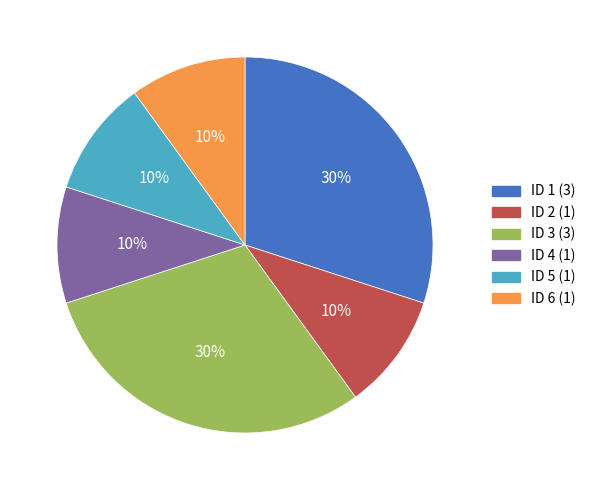

Does ID 5 represent more than half of the total?

No